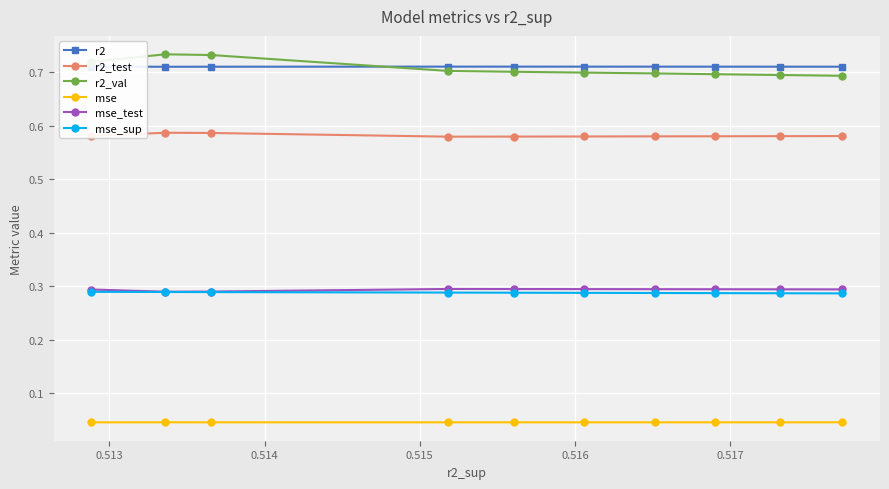

What is the value of the mse_sup point at the 10th from the left?

0.3